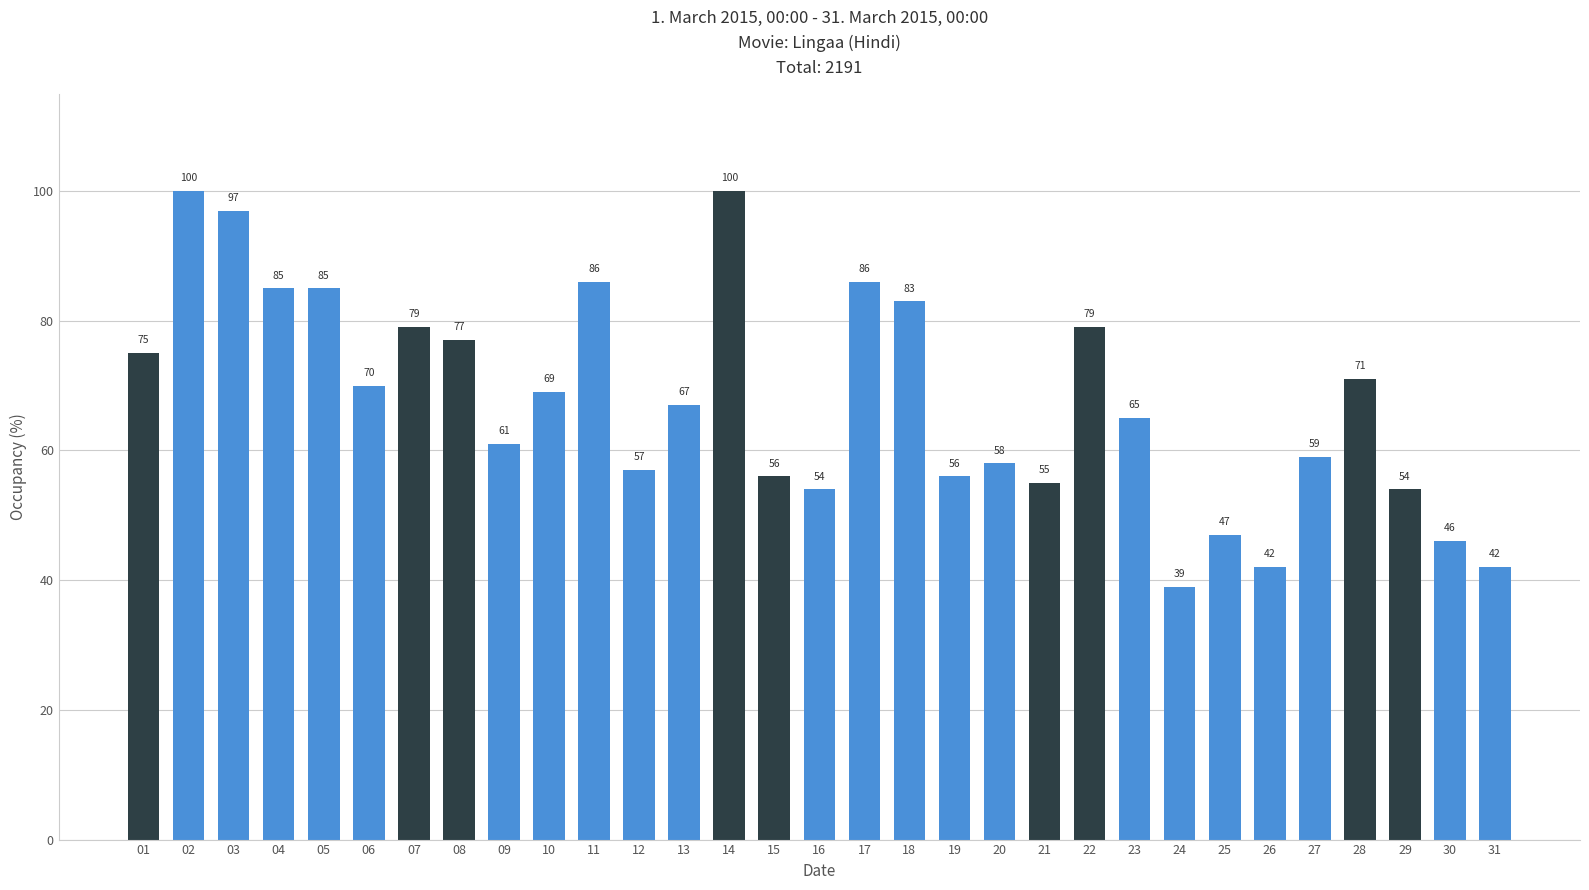

How many values are below 67?

15